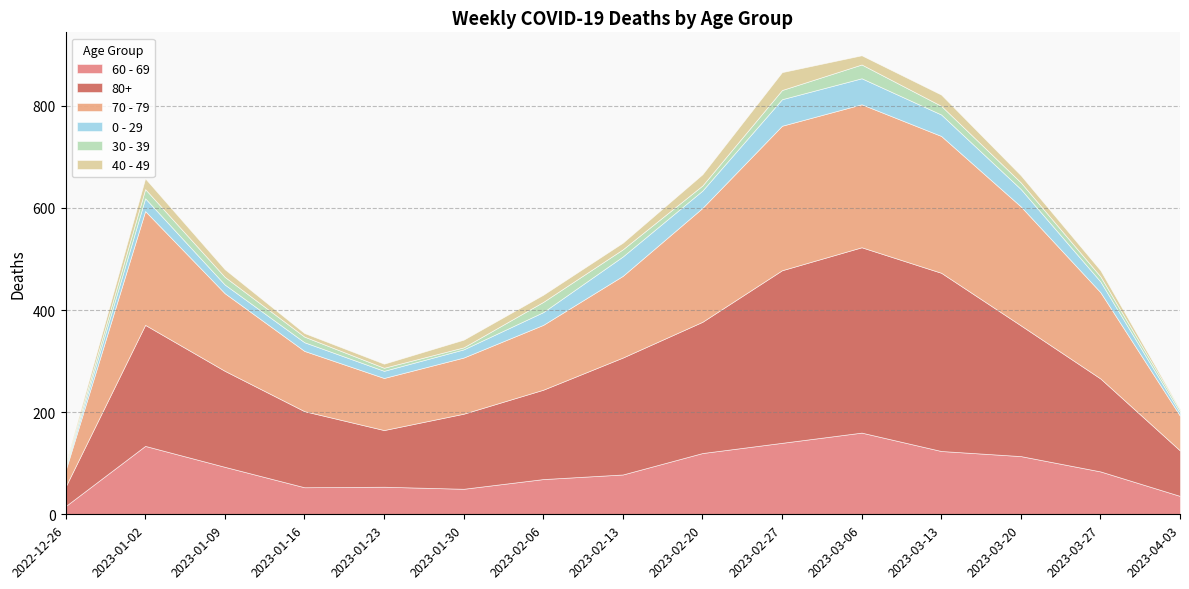

Where does the 30 - 39 series first go above 13?

2023-01-02